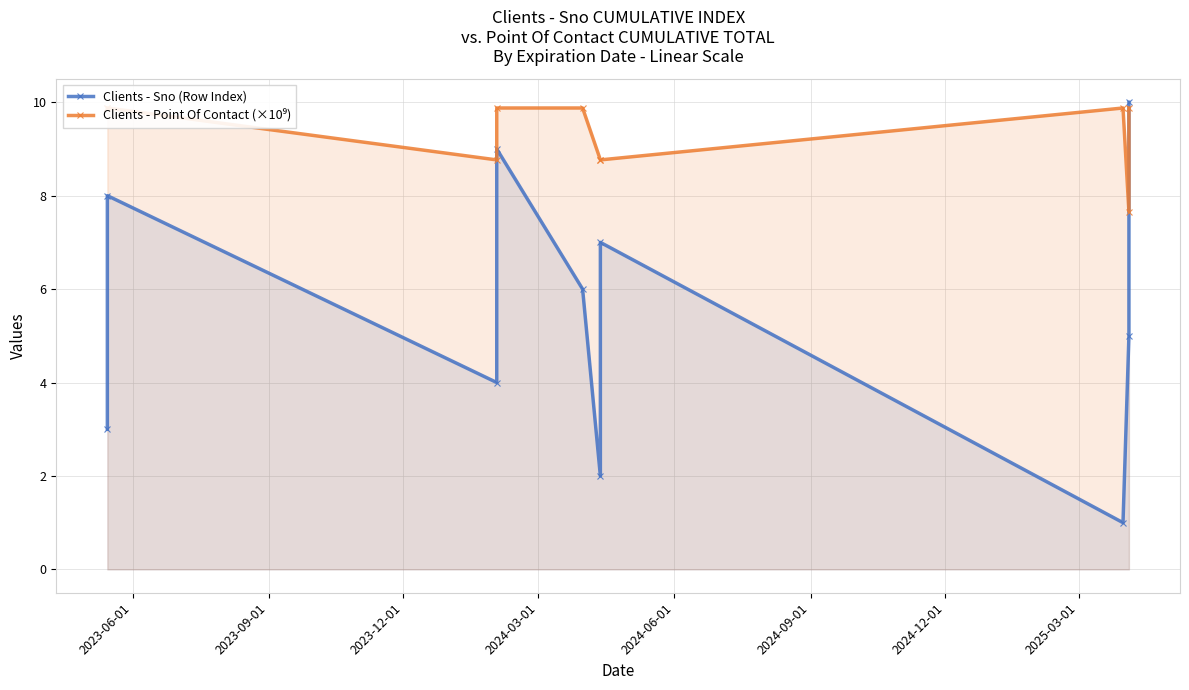

In Clients - Point Of Contact (×10⁹), how many points are lower than both neighbors (excluding endpoints)?

2